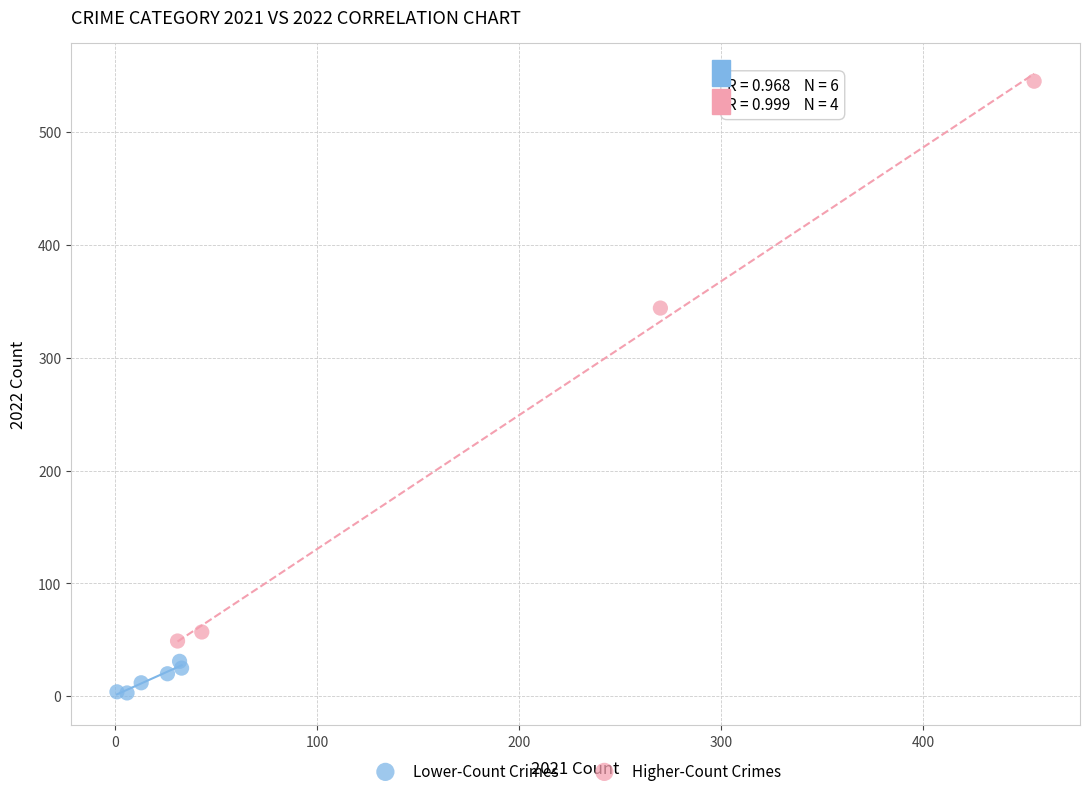

Which series has the largest Y range (max minus min)?

Higher-Count Crimes